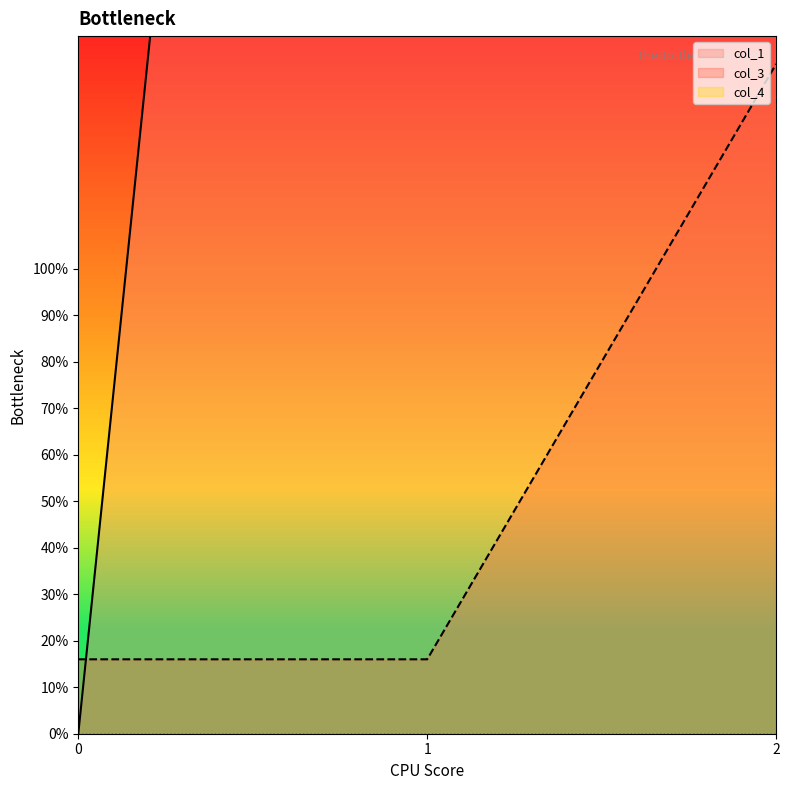

Reading left to right, list all the values displayed in this chart.

col_1: 0=0.0	1=727.9	2=366.0
col_3: 0=16.0	1=16.0	2=144.0